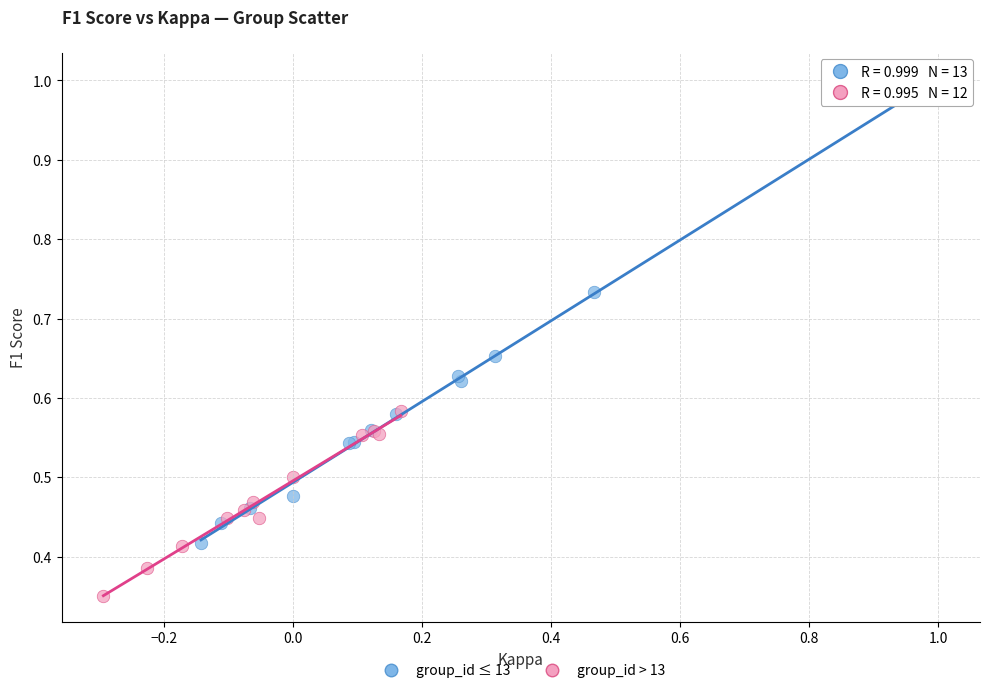

Which series has the widest spread of Y values?

group_id ≤ 13